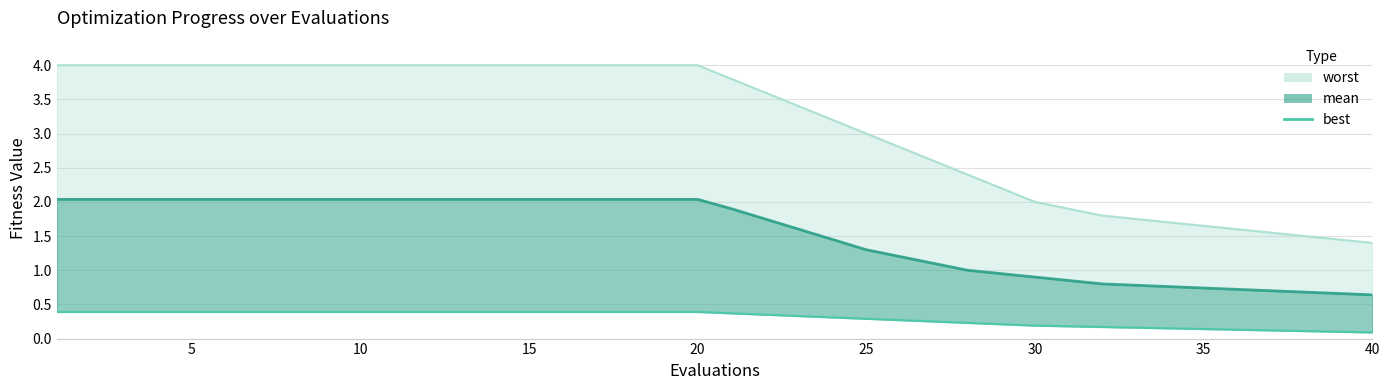

What is the minimum value shown in the chart?

0.1